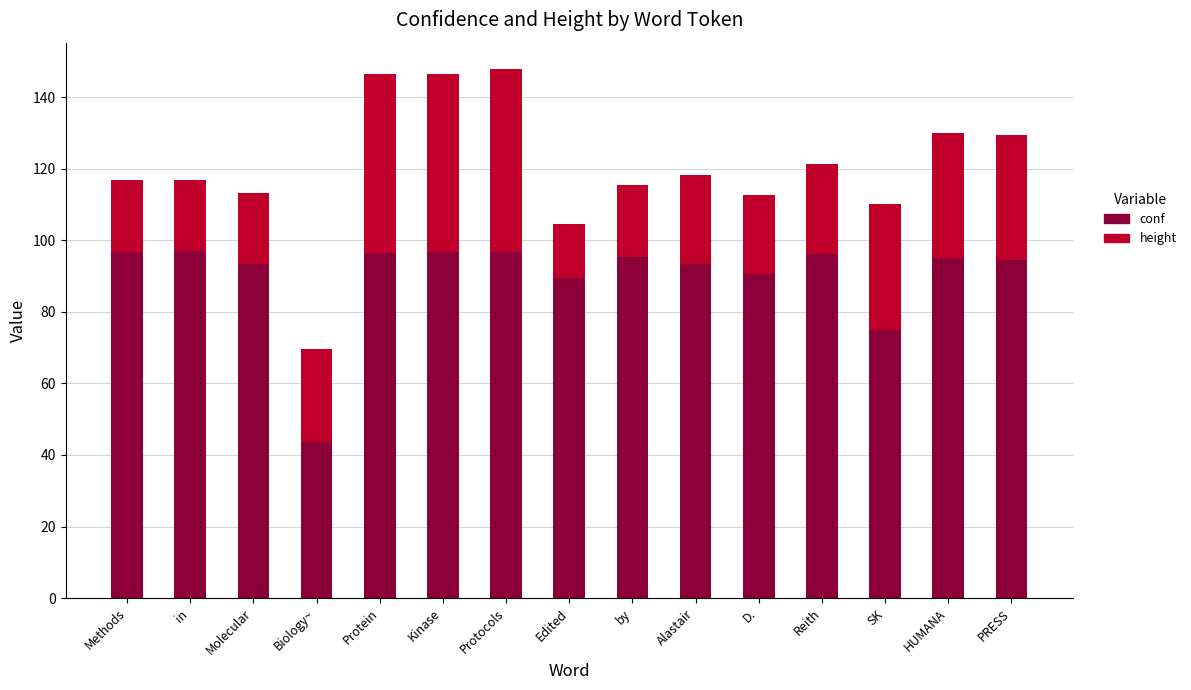

True or false: conf has a value of 89.5 at Edited.

True